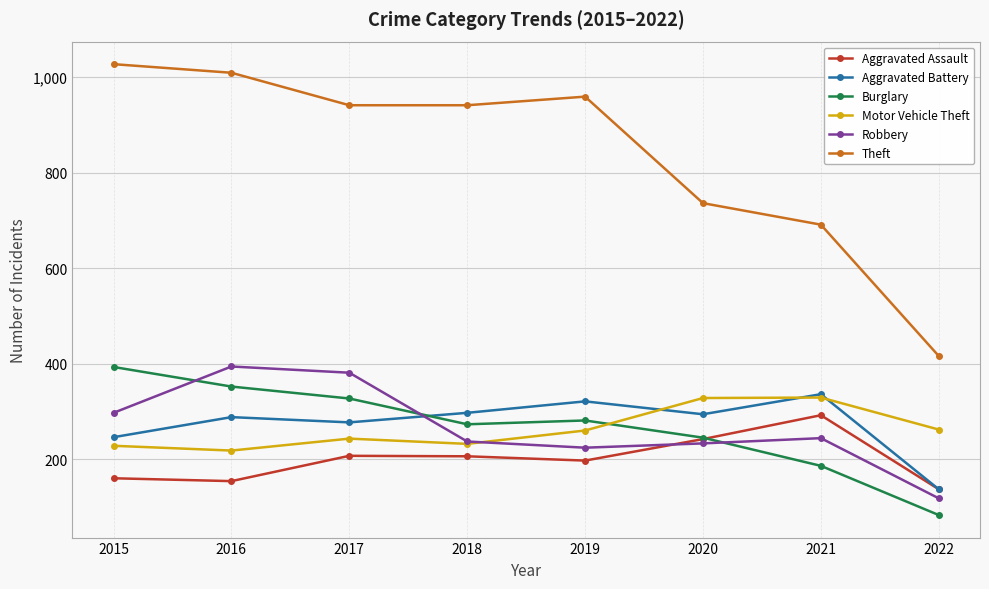

How many interior local peaks does the Aggravated Assault series have?

2